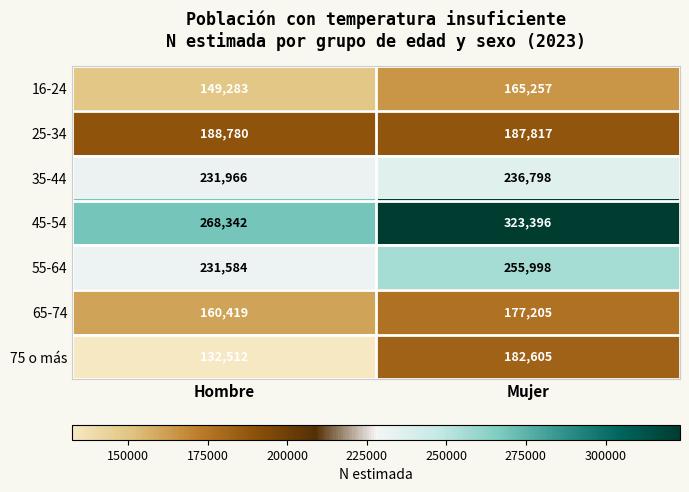

What is the minimum value shown in the chart?

132512